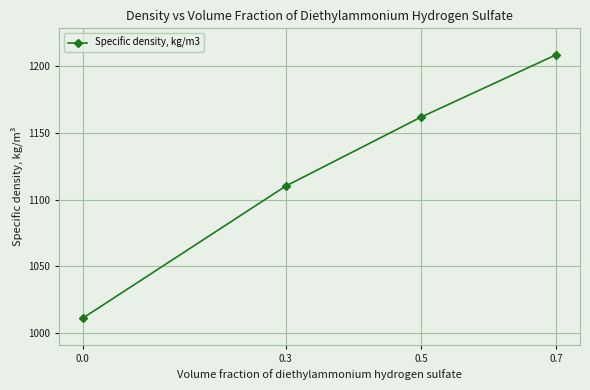

Count the number of categories in the chart.

4